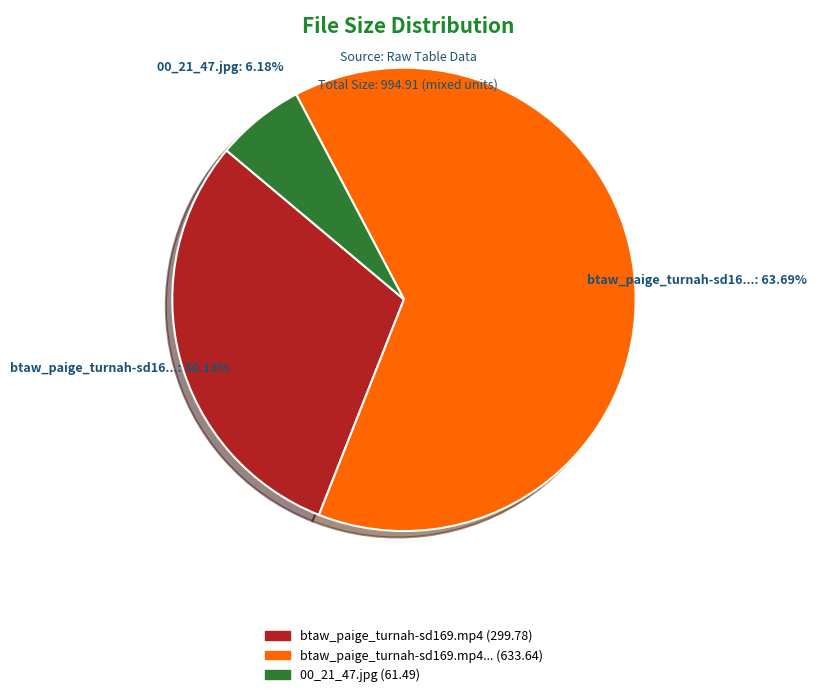

Is there a majority slice in this chart?

Yes